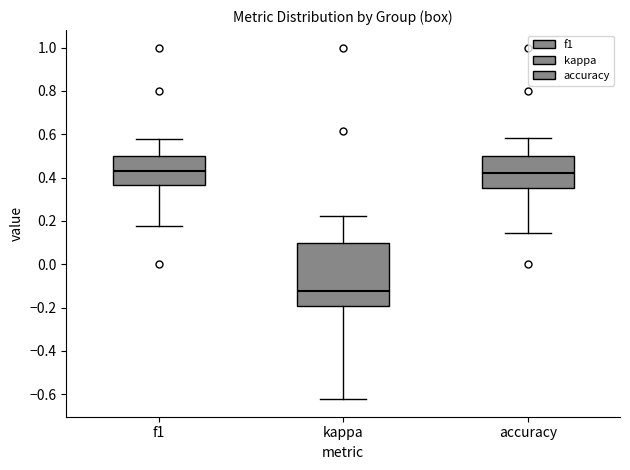

Comparing the boxes themselves (not the whiskers), which one is the tallest?

kappa